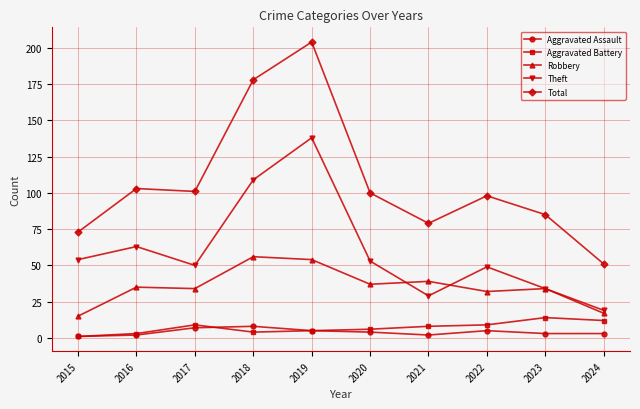

What is the highest value of the Aggravated Assault series?

8